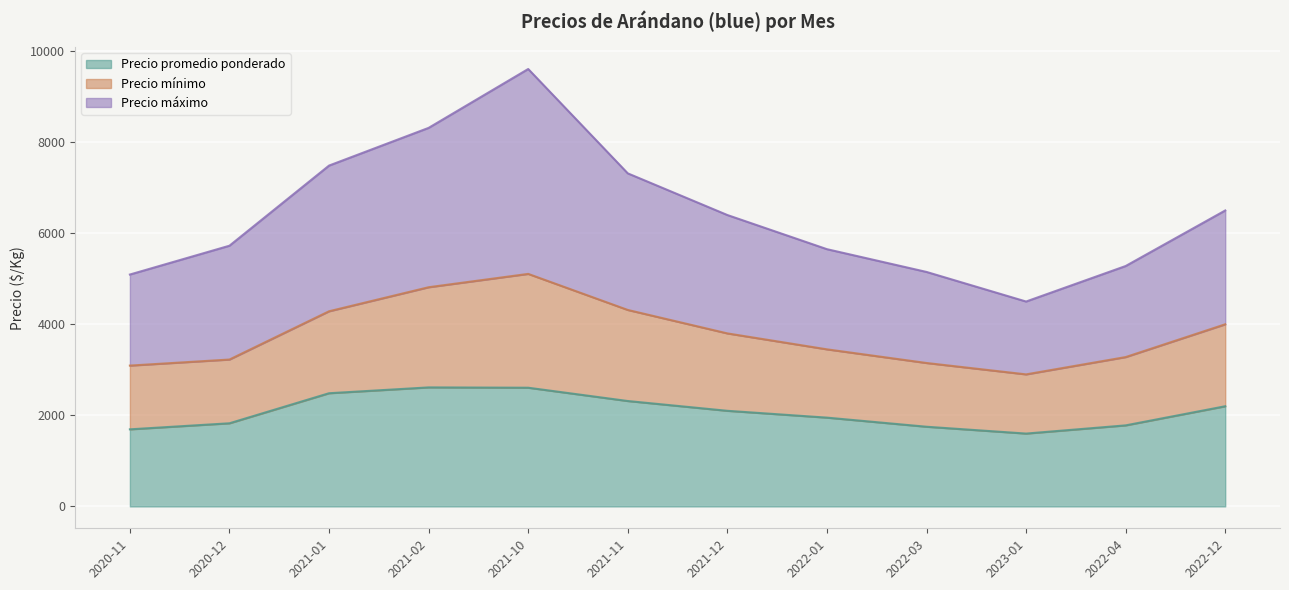

Which series has the largest total across all categories?

Precio máximo